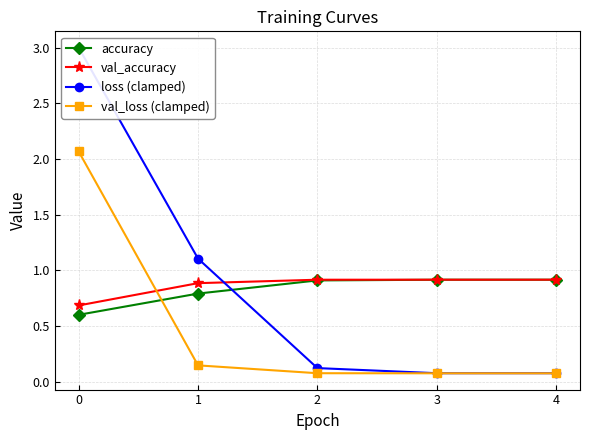

True or false: val_accuracy and accuracy intersect in this chart.

False